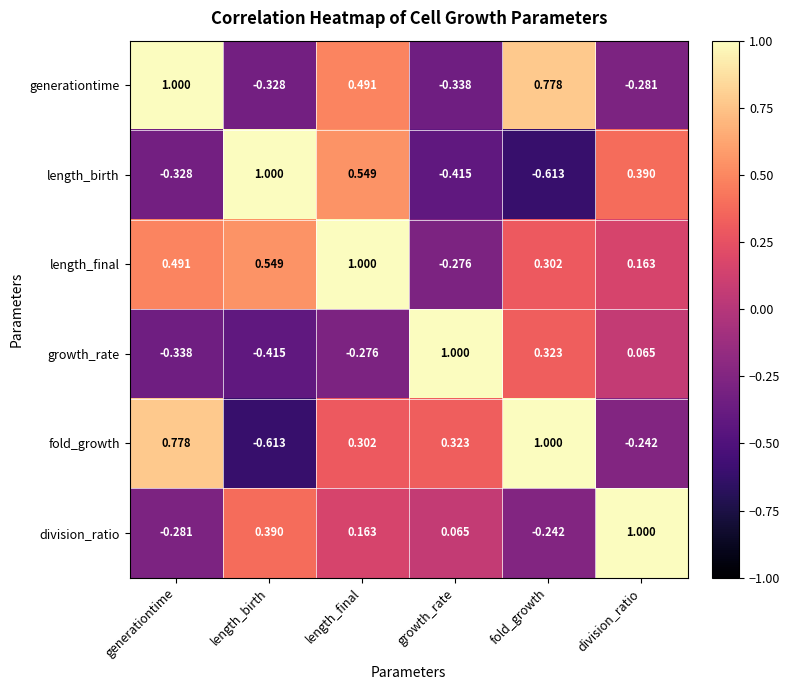

Which series has the largest total across all categories?

length_final